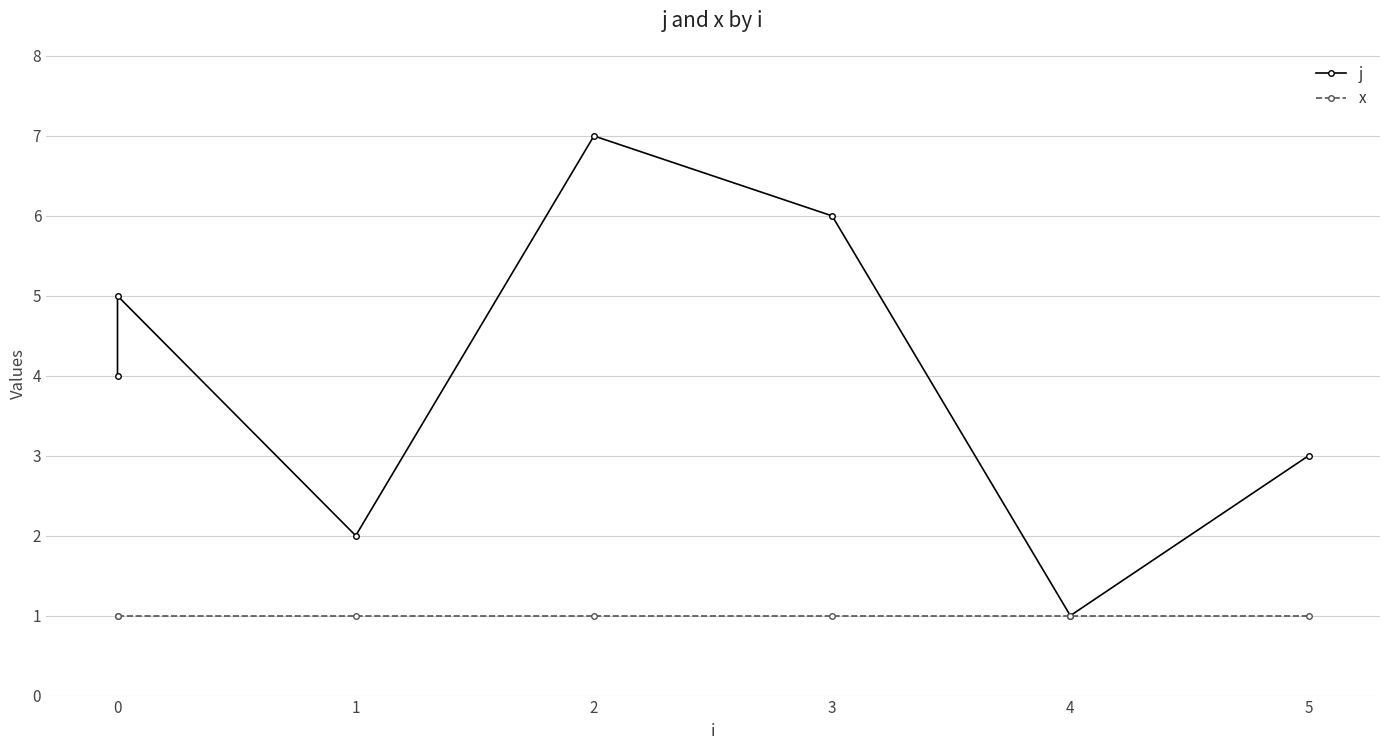

True or false: x has a value of 1 at 2.

True